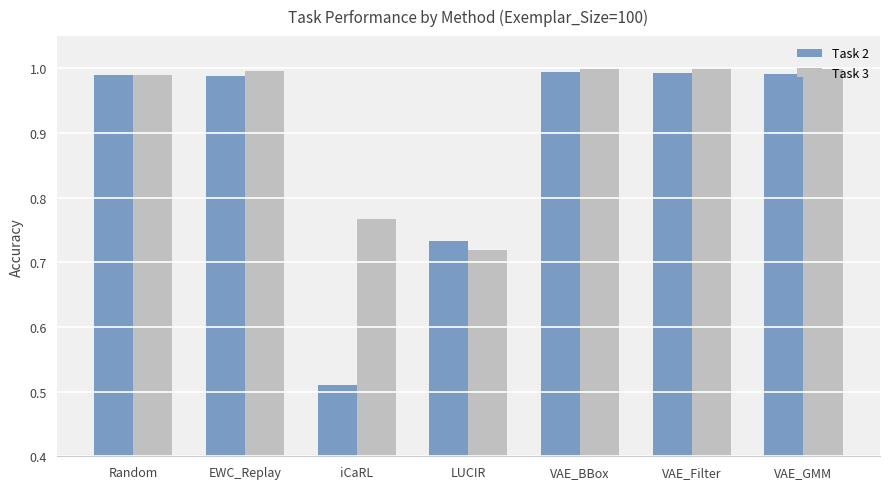

What are all the series names shown in the legend?

Task 2, Task 3